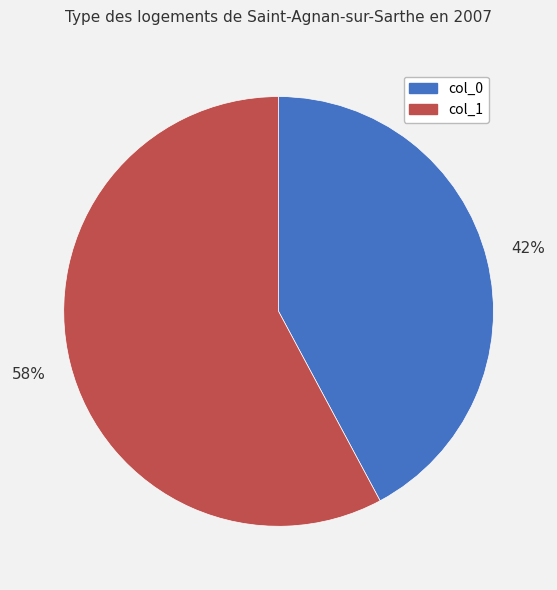

Approximately how many times larger is the value at col_1 compared to col_0?

1.4